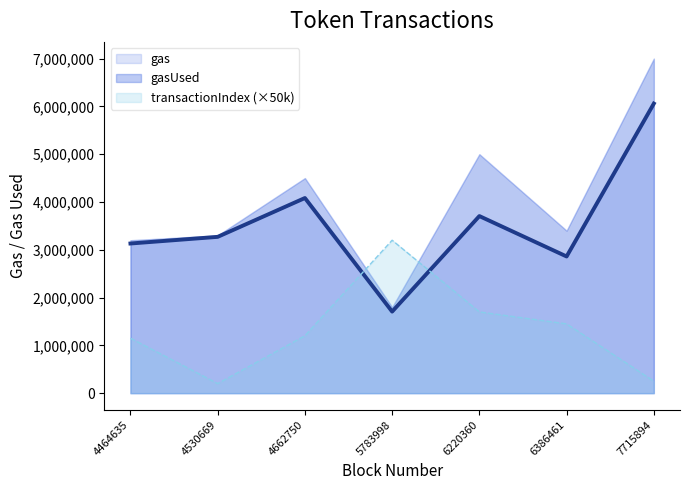

What is the minimum value for gasUsed?

1706821